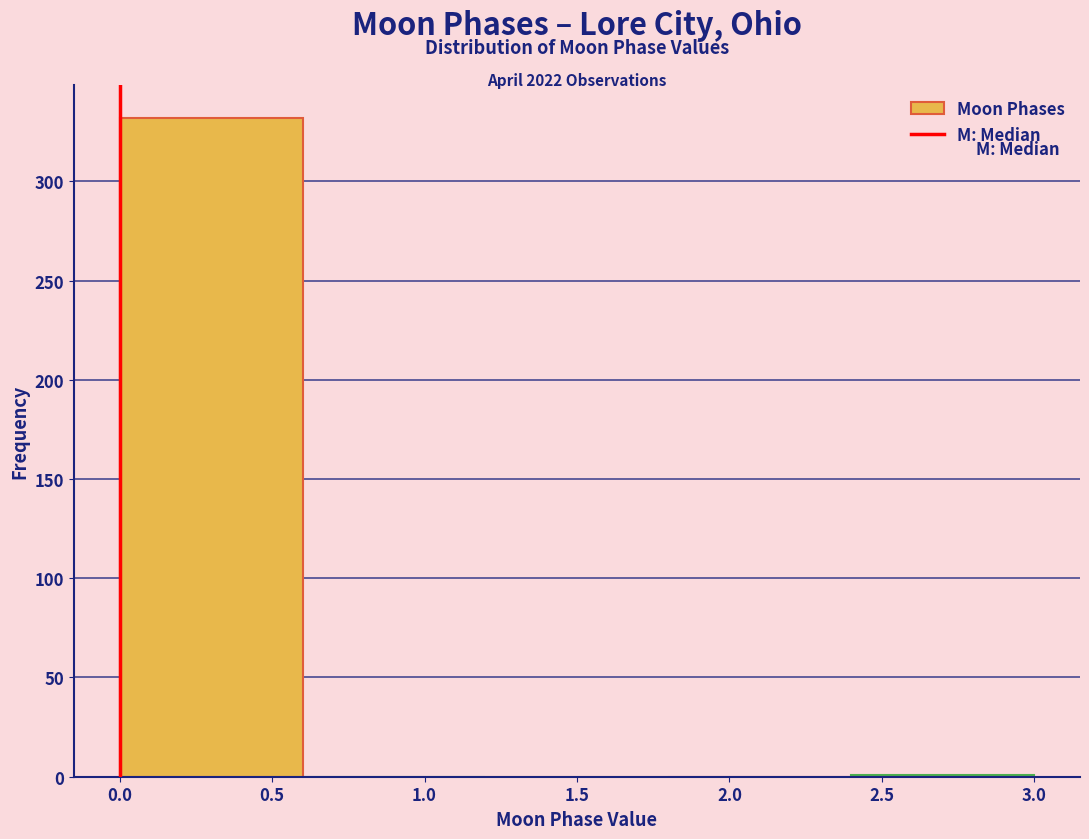

Over which range of the x-axis is the bar tallest?

0.0 to 0.6